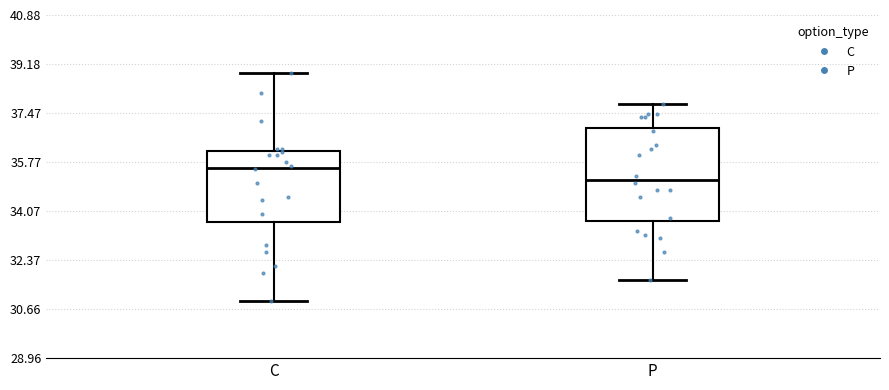

Reading left to right, read every box against the y-axis: the position of its median line, the range the box covers, and the ends of its whiskers. The values are not printed on the chart, so give them approximately, as read against the axis.

C: median 35.6, box 33.6 to 36.2, whiskers 31.0 to 38.8
P: median 35.2, box 33.8 to 37.0, whiskers 31.6 to 37.8